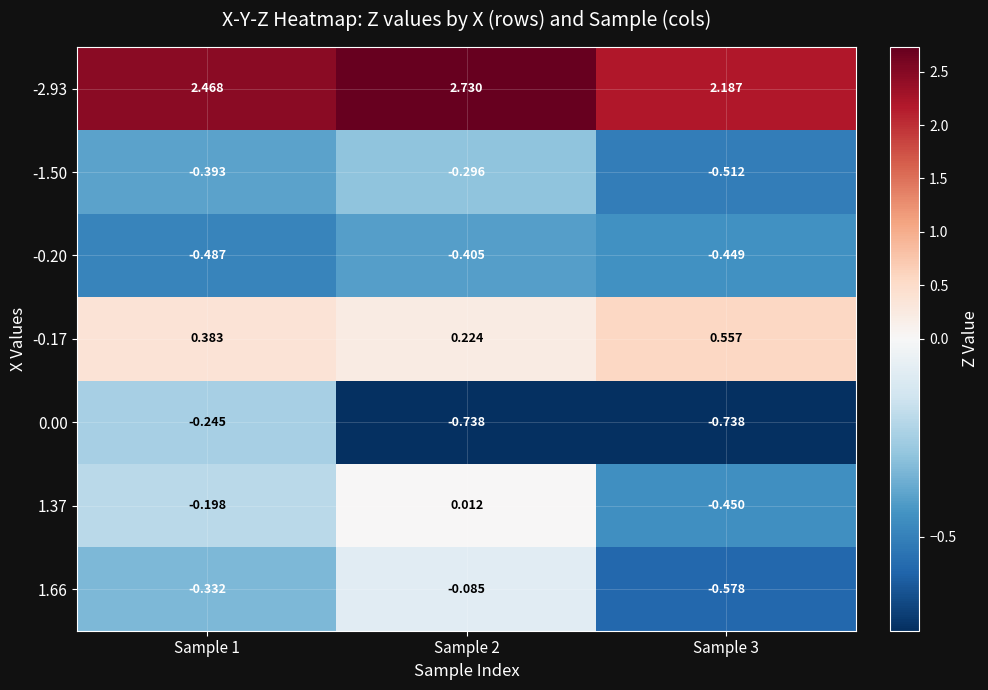

Count the number of categories in the chart.

3